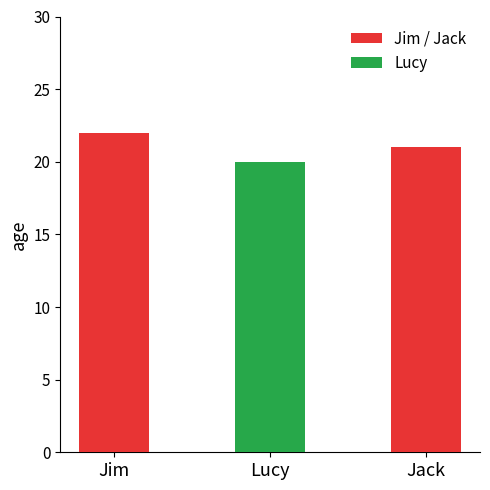

Reading right to left, list all the values displayed in this chart.

21	20	22